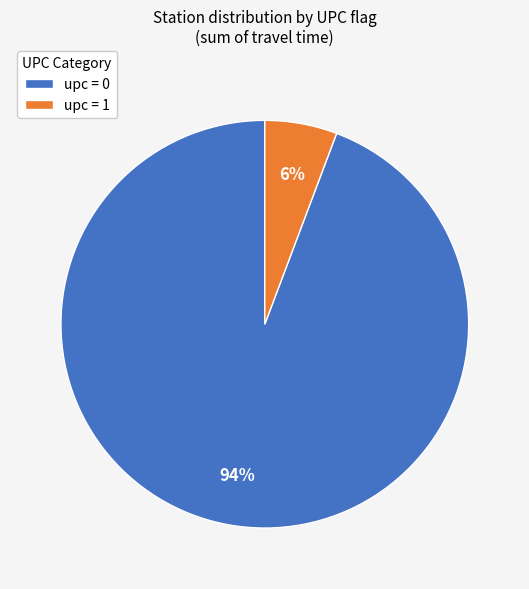

What is the smallest slice in the pie chart?

upc = 1